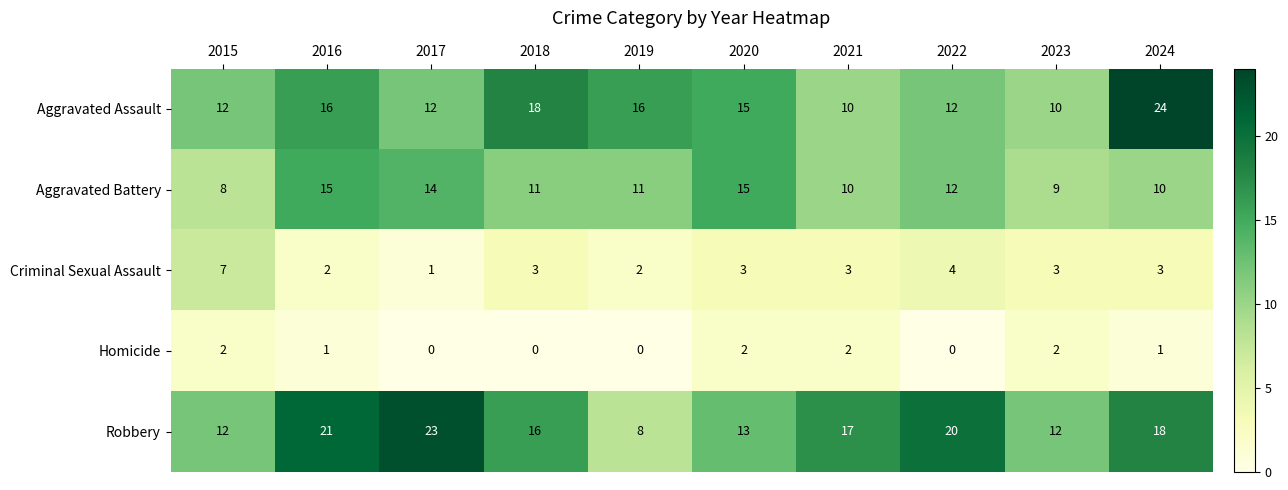

What is the maximum value for Aggravated Battery?

15